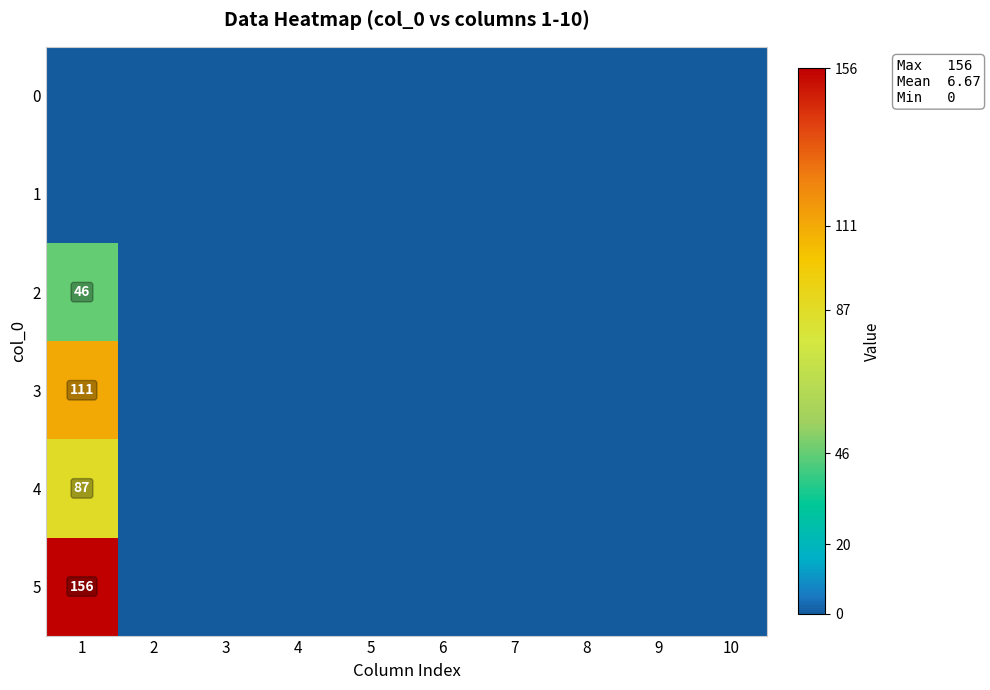

The value of 2 at 5 is -18. True or false?

False